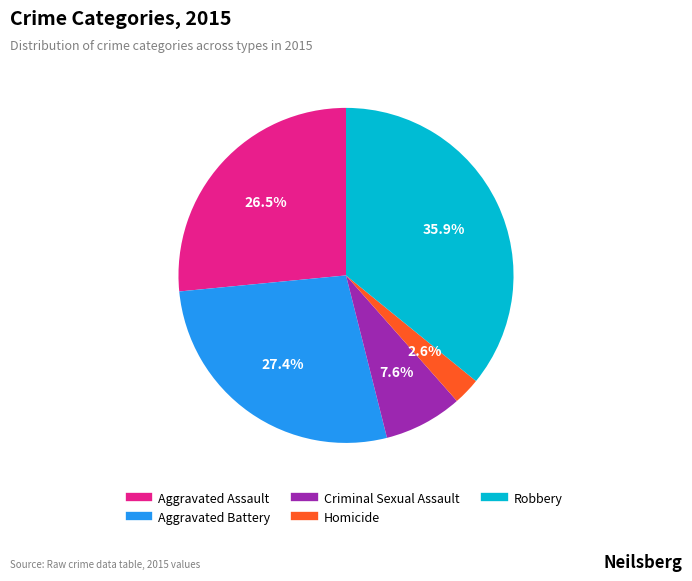

Does any single category account for the majority?

No